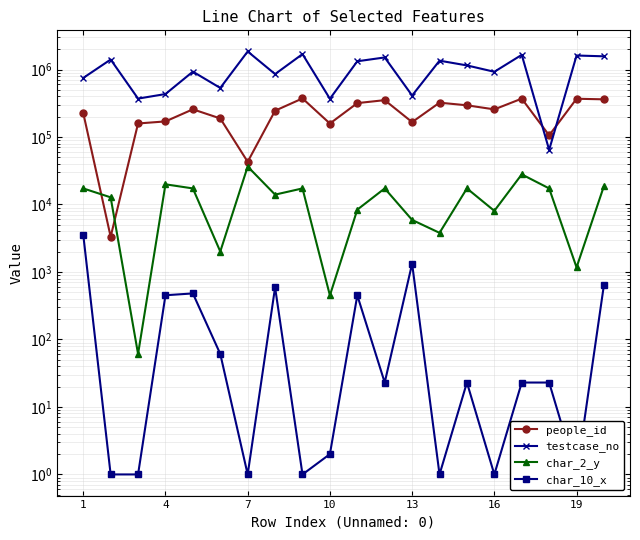

What is the total value across all series at 7?

1929627